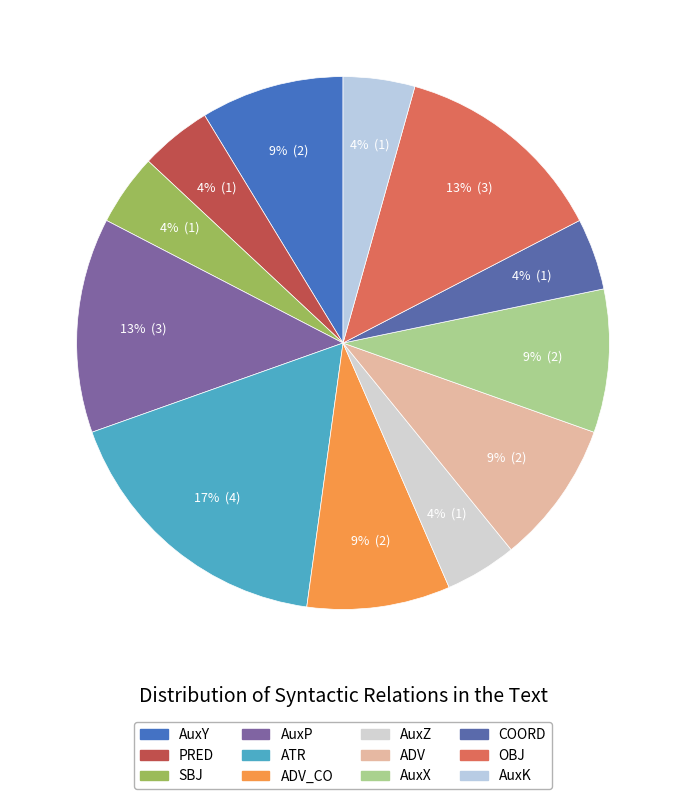

To the nearest percent, what is the average slice percentage?

8%